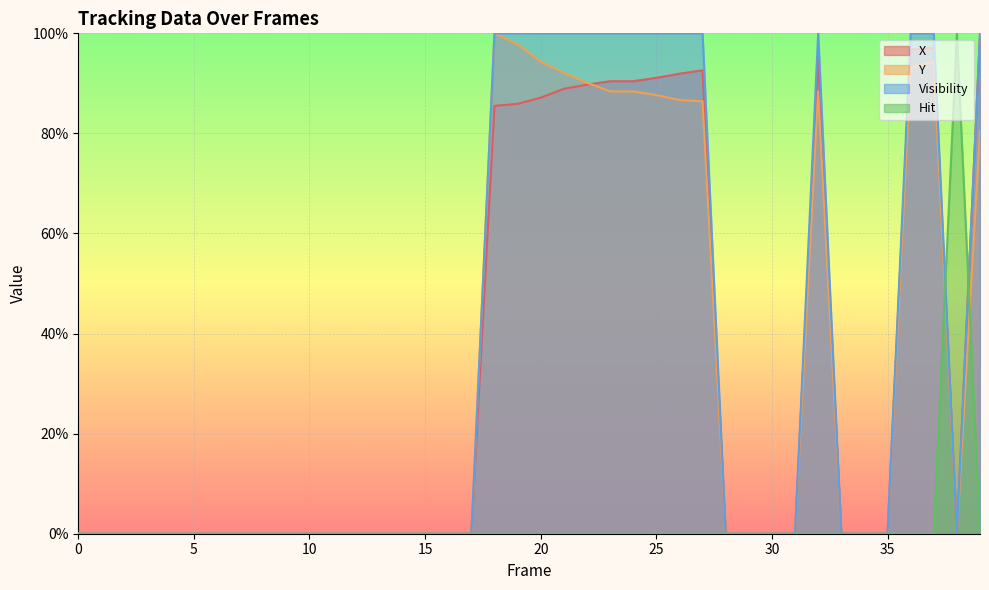

Rank the series by their maximum value, from highest to lowest.

X, Y, Visibility, Hit